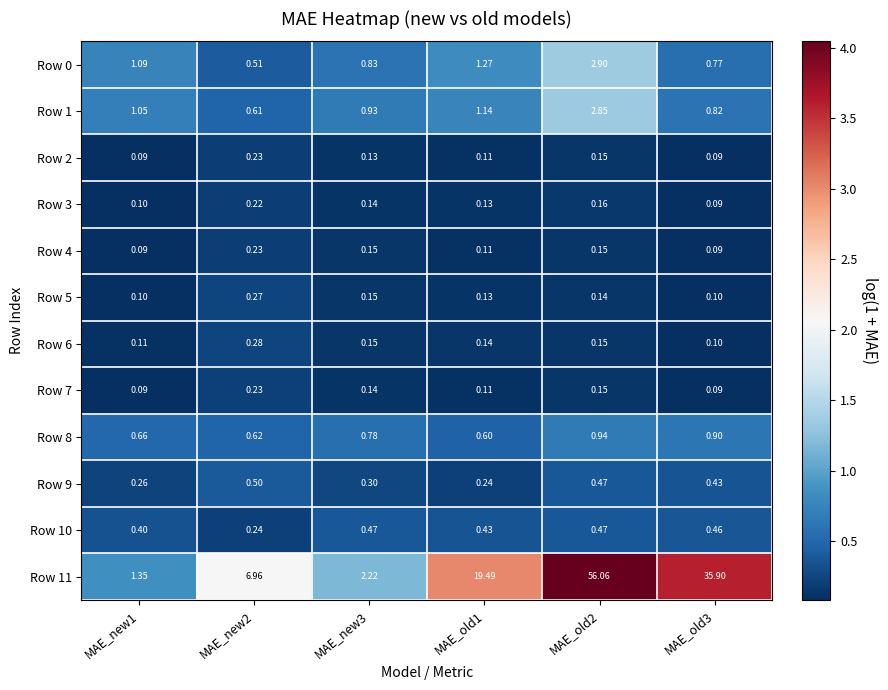

Is the value of Row 7 at MAE_new3 greater than the value of Row 5 at MAE_old3?

Yes